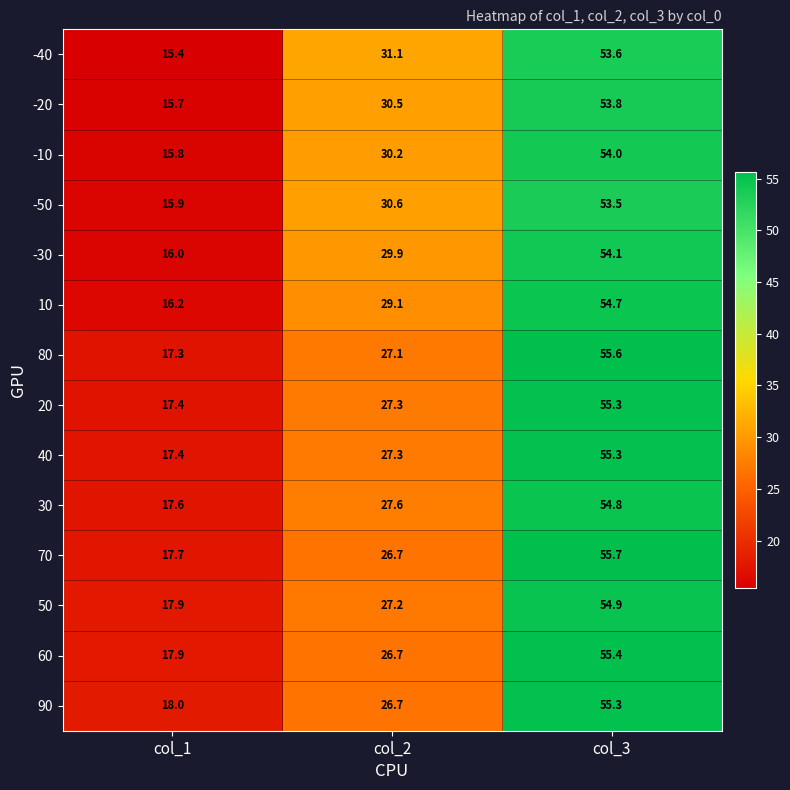

What is the difference between the highest and lowest values at col_3?

2.2